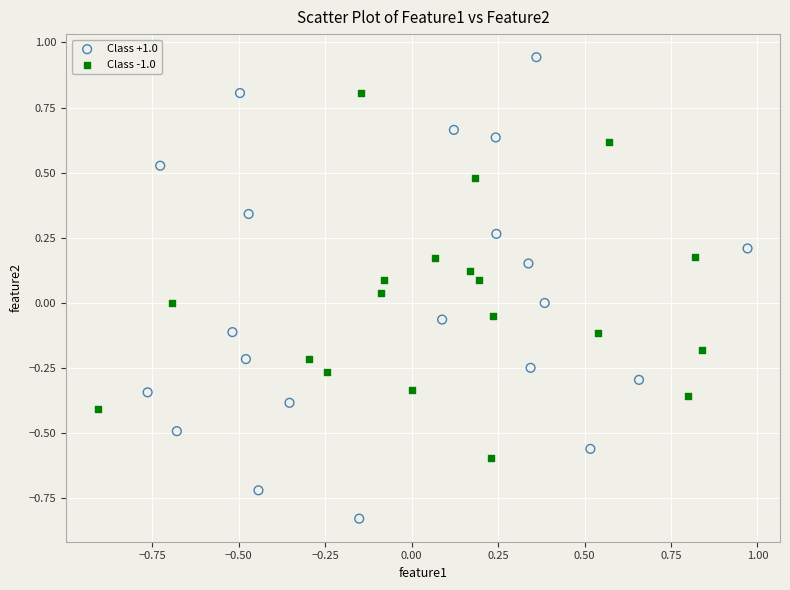

Which series contains the highest Y value?

Class +1.0